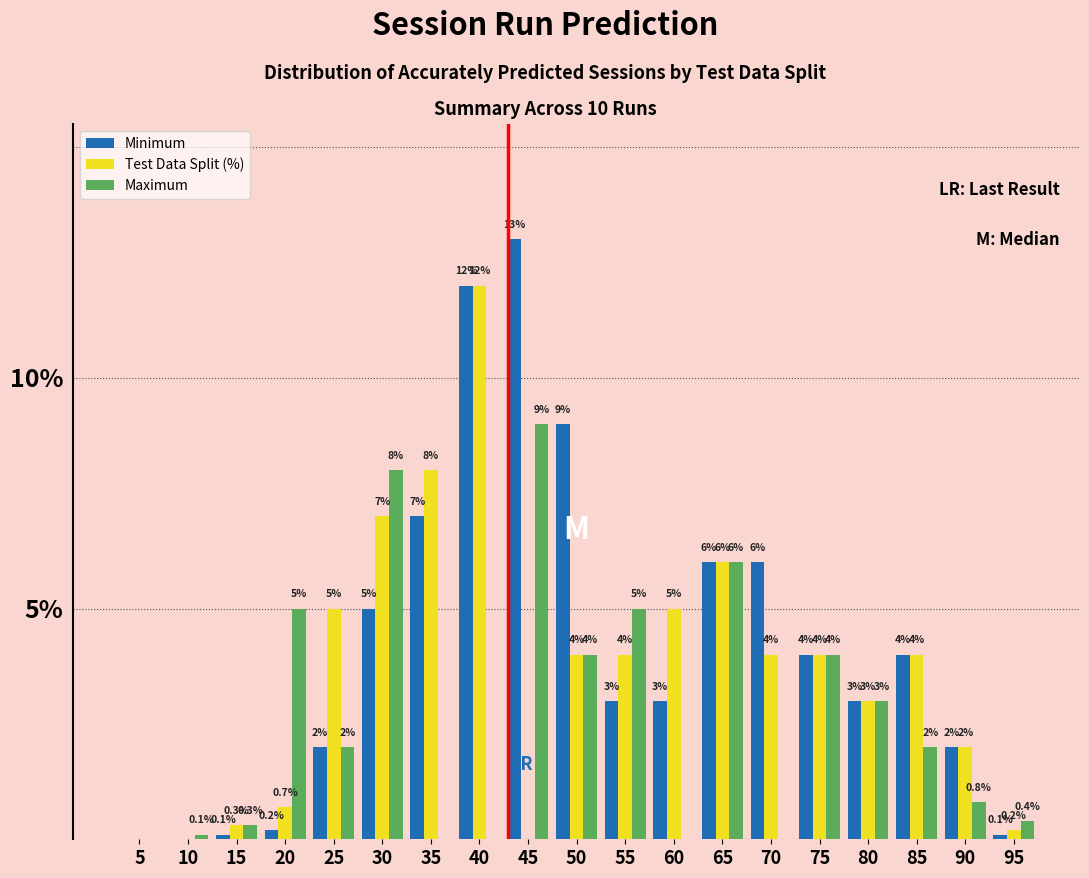

Reading right to left, list all the values displayed in this chart.

Minimum: 95=0.1	90=2.0	85=4.0	80=3.0	75=4.0	70=6.0	65=6.0	60=3.0	55=3.0	50=9.0	45=13.0	40=12.0	35=7.0	30=5.0	25=2.0	20=0.2	15=0.1	10=0.0	5=0.0
Test Data Split (%): 95=0.2	90=2.0	85=4.0	80=3.0	75=4.0	70=4.0	65=6.0	60=5.0	55=4.0	50=4.0	45=0.0	40=12.0	35=8.0	30=7.0	25=5.0	20=0.7	15=0.3	10=0.0	5=0.0
Maximum: 95=0.4	90=0.8	85=2.0	80=3.0	75=4.0	70=0.0	65=6.0	60=0.0	55=5.0	50=4.0	45=9.0	40=0.0	35=0.0	30=8.0	25=2.0	20=5.0	15=0.3	10=0.1	5=0.0